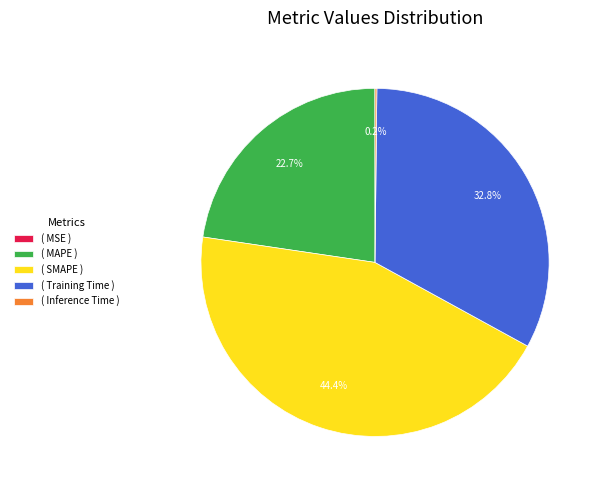

Which category has the biggest portion of the pie?

( SMAPE )